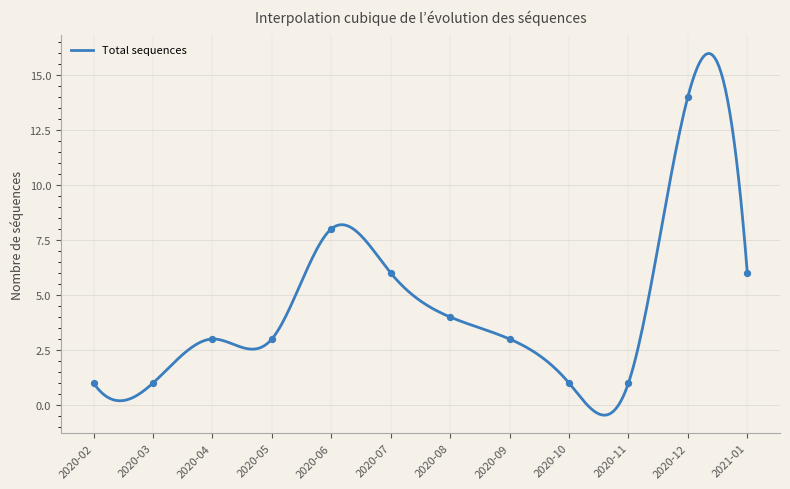

Which has a higher value, 2020-12 or 2020-03?

2020-12